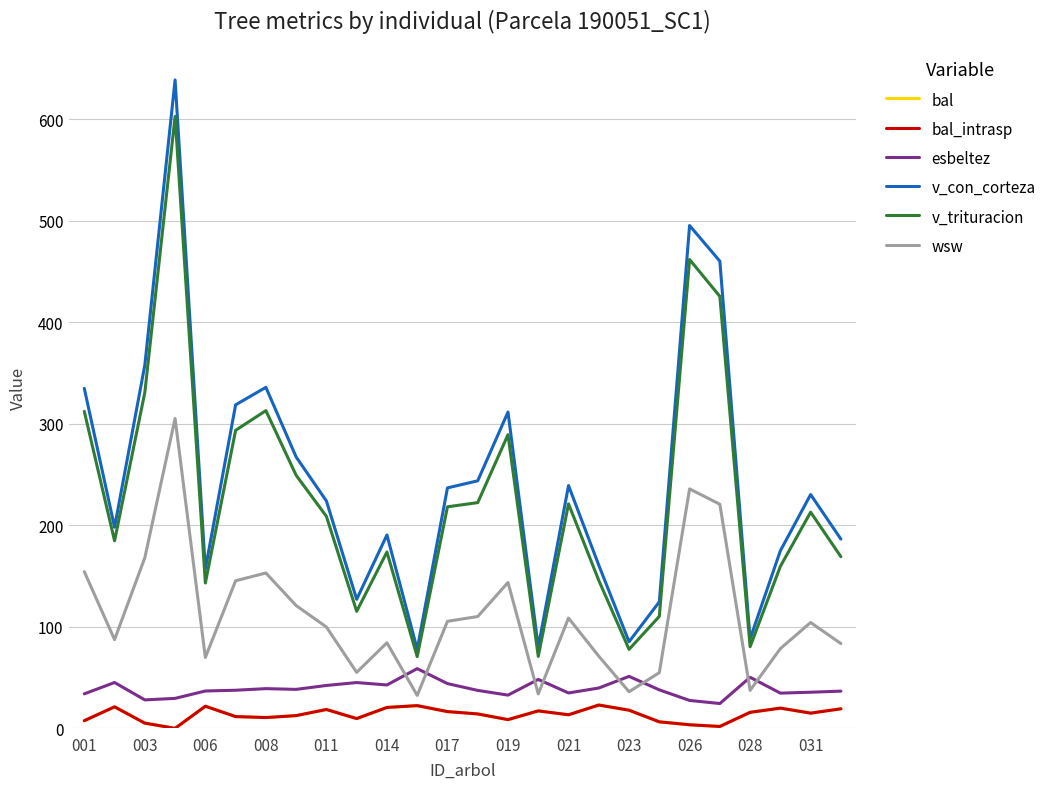

Reading left to right, transcribe all the data shown in this chart.

bal: 7.5	21.2	5.1	0.0	21.8	11.6	10.6	12.5	18.6	9.6	20.6	22.4	16.5	14.2	8.6	17.2	13.4	23.0	17.9	6.4	3.5	1.8	15.8	19.9	15.0	19.2
bal_intrasp: 7.5	21.2	5.1	0.0	21.8	11.6	10.6	12.5	18.6	9.6	20.6	22.4	16.5	14.2	8.6	17.2	13.4	23.0	17.9	6.4	3.5	1.8	15.8	19.9	15.0	19.2
esbeltez: 34.0	45.2	28.0	29.5	36.8	37.5	39.1	38.4	42.2	45.1	42.7	58.8	44.1	37.4	32.7	48.2	34.9	39.7	51.2	37.9	27.5	24.4	50.3	34.7	35.6	36.7
v_con_corteza: 335.0	198.1	358.0	638.9	157.0	318.8	336.0	267.4	224.0	127.1	190.5	77.9	236.9	243.9	311.7	80.1	239.2	160.7	85.3	124.7	495.5	460.4	88.2	175.0	230.4	186.5
v_trituracion: 312.3	184.8	331.0	603.0	143.2	293.7	313.1	249.3	208.9	115.3	173.8	70.7	218.3	222.4	289.4	70.8	221.2	145.8	77.8	110.3	462.0	425.7	80.4	159.6	213.0	169.1
wsw: 154.4	87.4	168.1	305.4	69.8	145.4	153.1	121.0	99.8	55.2	84.3	32.4	105.5	110.2	143.7	34.0	108.6	71.1	36.1	54.9	236.0	220.8	37.4	78.6	104.3	83.5